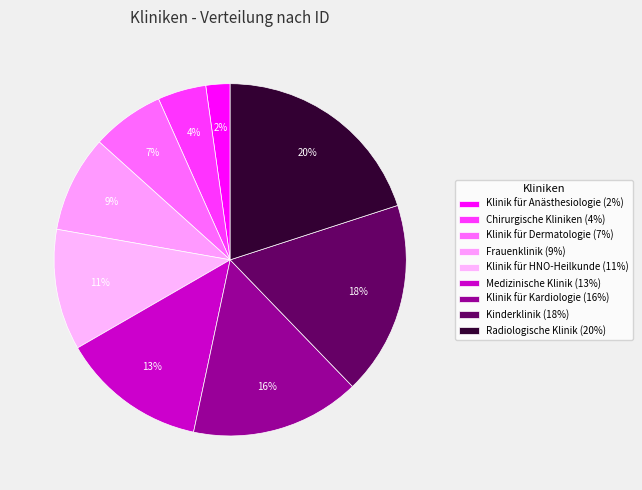

Which category has the smallest portion of the pie?

Klinik für Anästhesiologie